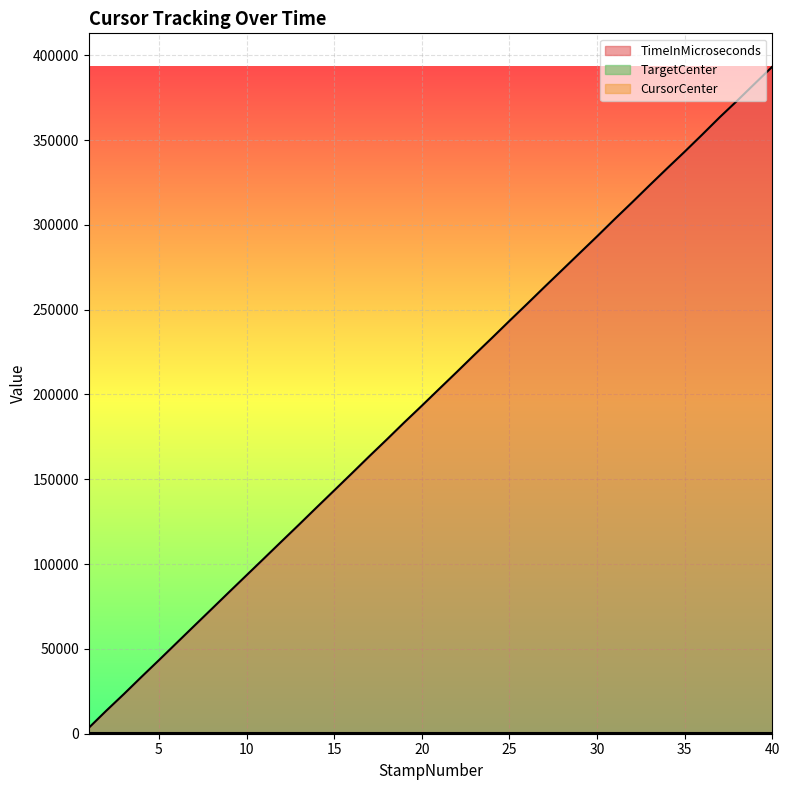

Between 20 and 8, which is larger?

20